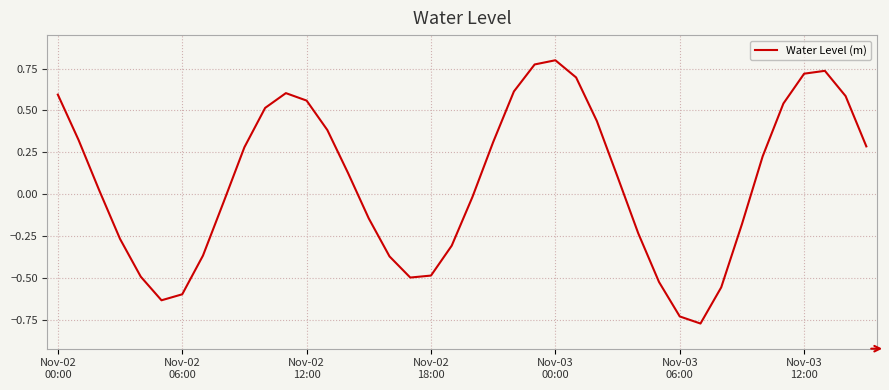

What is the sum of all values?

3.0